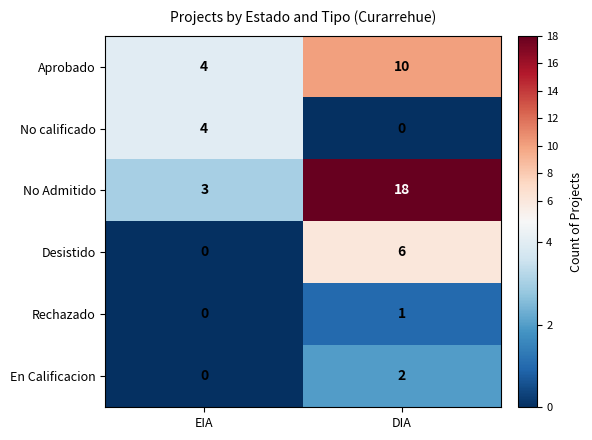

At which label is No Admitido closest to 10?

EIA